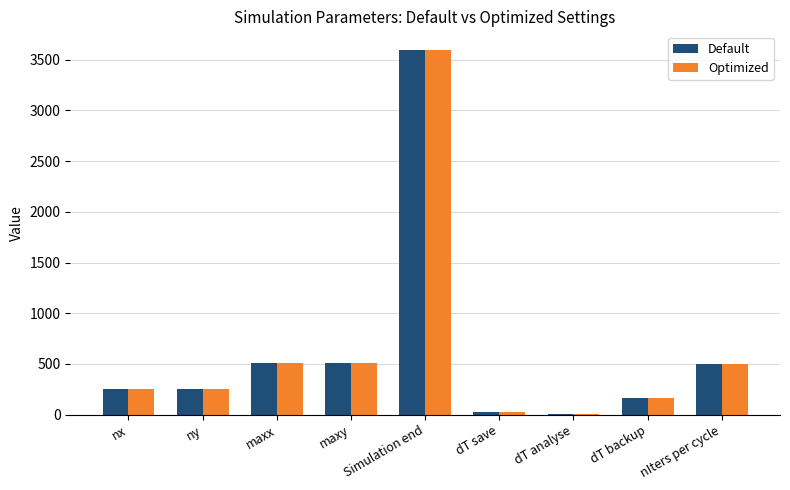

At which category is the sum across all series the highest?

Simulation end